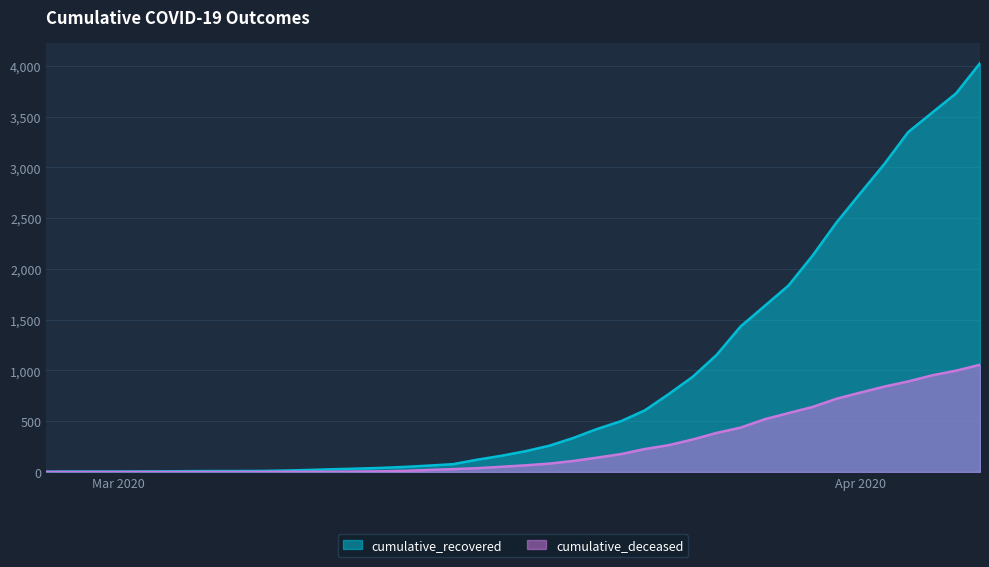

How many lines are shown in the chart?

2